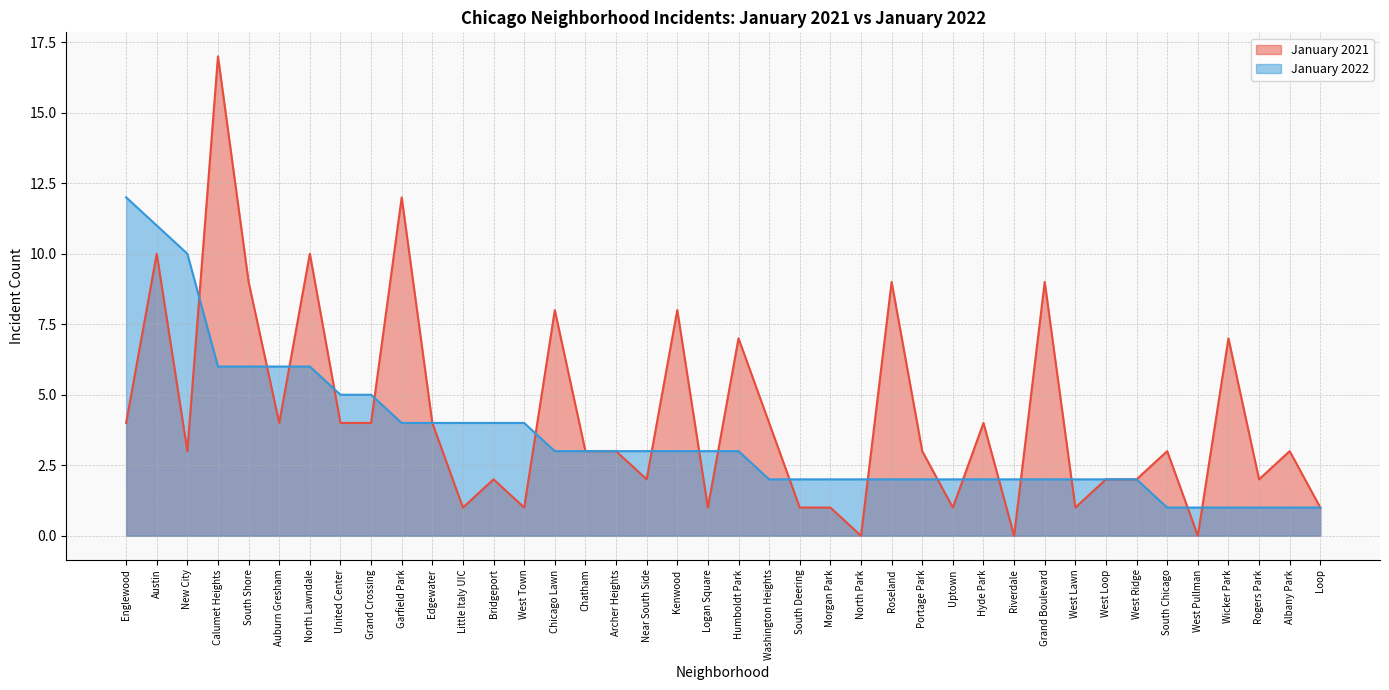

What is the value of the January 2022 point at the 9th from the left?

5